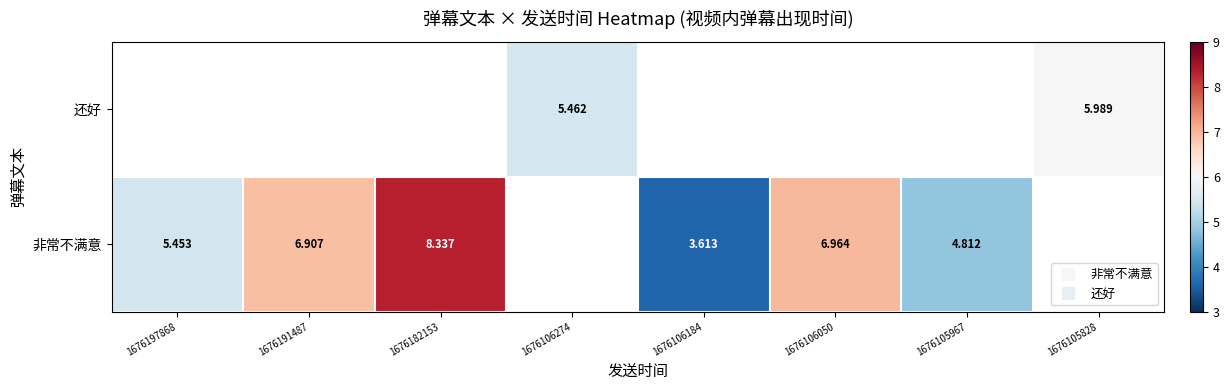

True or false: 非常不满意 has a value of 10.3 at 1676106050.

False